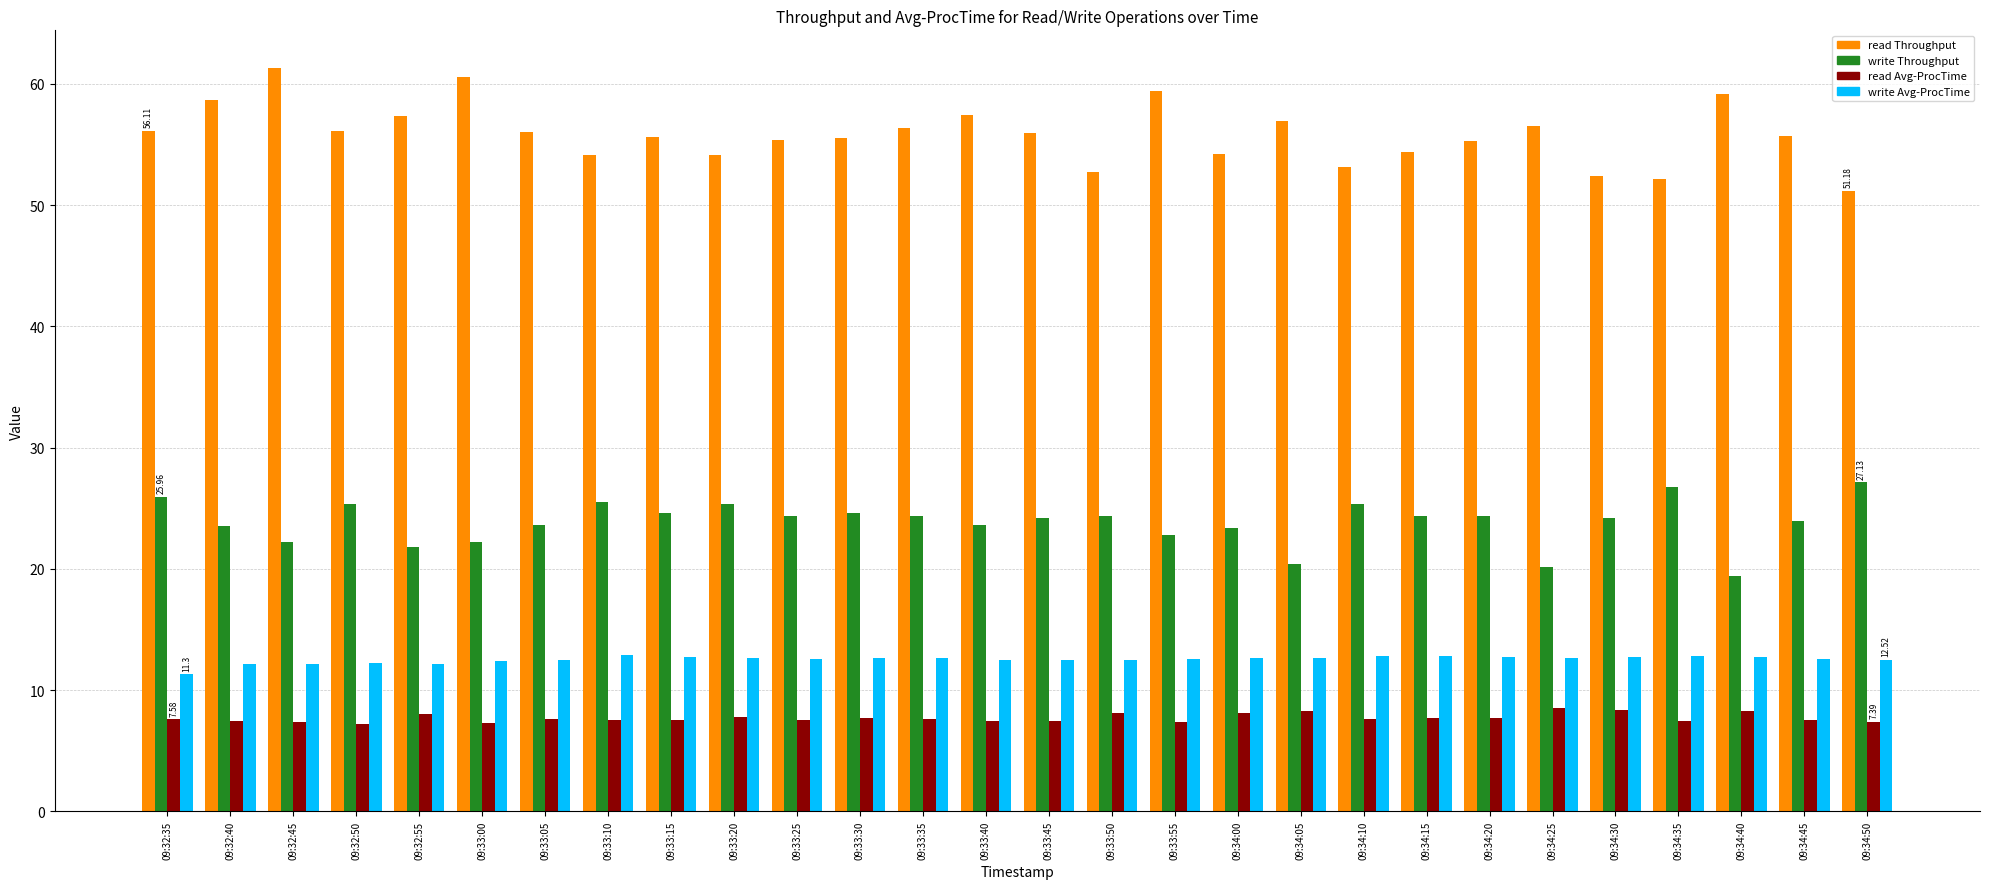

True or false: read Throughput has a value of 59.1 at 09:34:40.

True